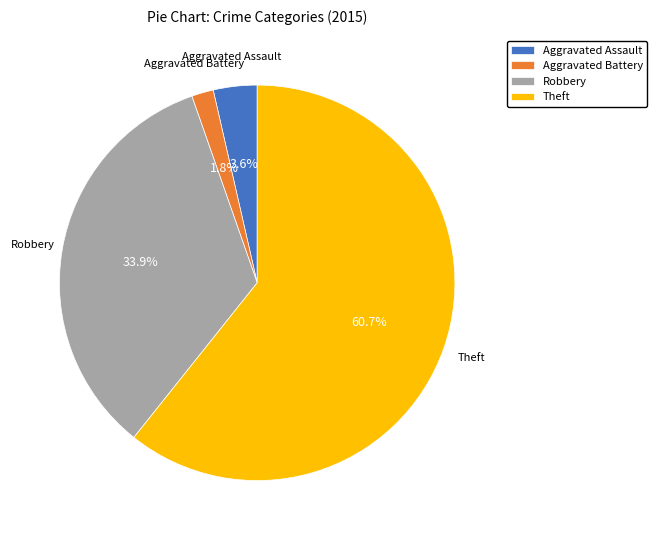

What percentage is NOT represented by Aggravated Battery?

98.2%